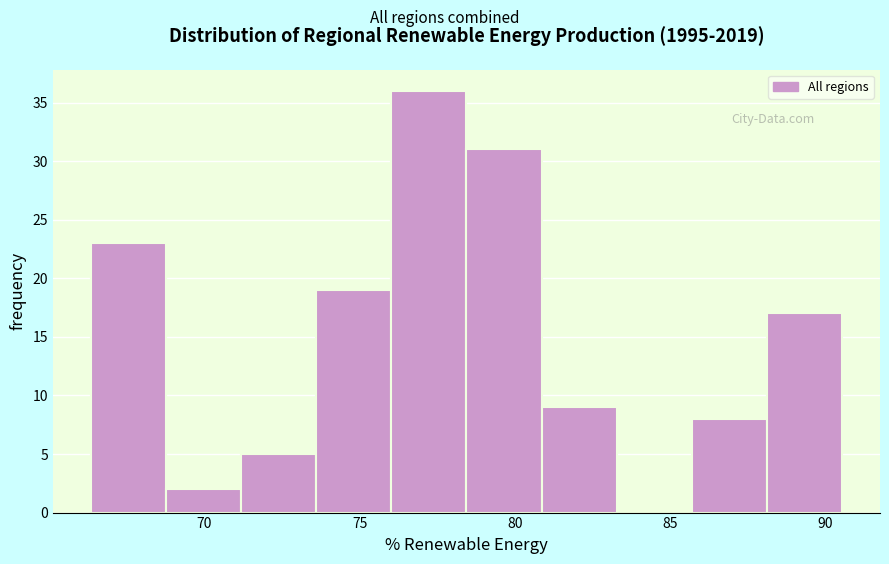

Reading left to right, transcribe this chart: for each bar, give the range it covers on the x-axis and its height. Neither the bar edges nor the heights are printed on the chart, so give them approximately, as read against the axes.

66.5 to 69.0: 23
69.0 to 71.0: 2
71.0 to 73.5: 5
73.5 to 76.0: 19
76.0 to 78.5: 36
78.5 to 81.0: 31
81.0 to 83.5: 9
83.5 to 85.5: 0
85.5 to 88.0: 8
88.0 to 90.5: 17